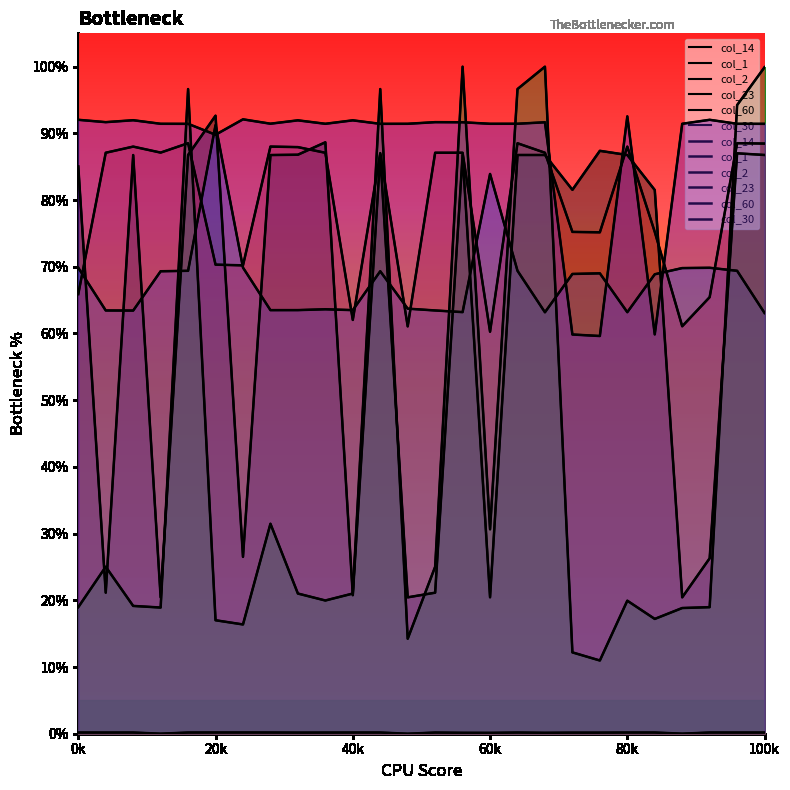

How many intersections are there between col_2 and col_14?

9